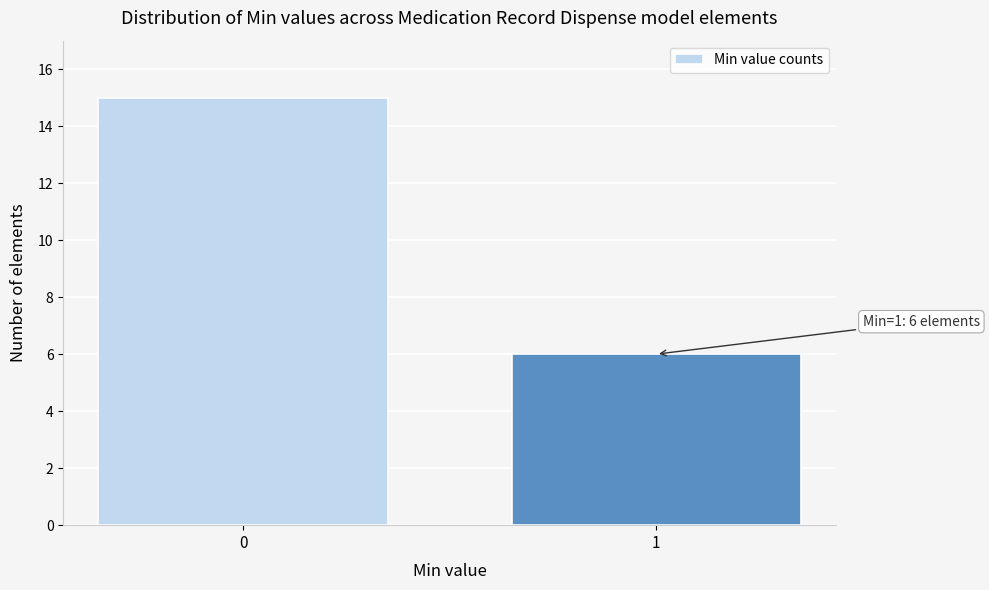

Reading left to right, extract all data points from this chart.

15	6